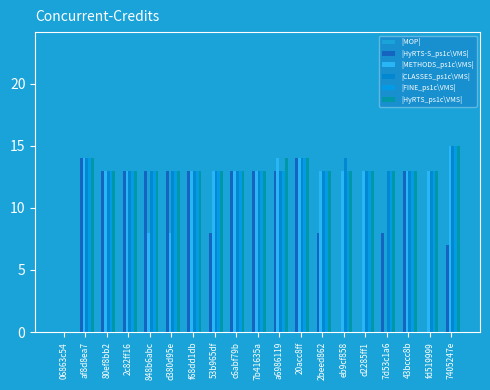

Rank the series at c6abf79b from highest to lowest value.

|MOP|, |HyRTS-S_ps1c\VMS|, |METHODS_ps1c\VMS|, |CLASSES_ps1c\VMS|, |FINE_ps1c\VMS|, |HyRTS_ps1c\VMS|